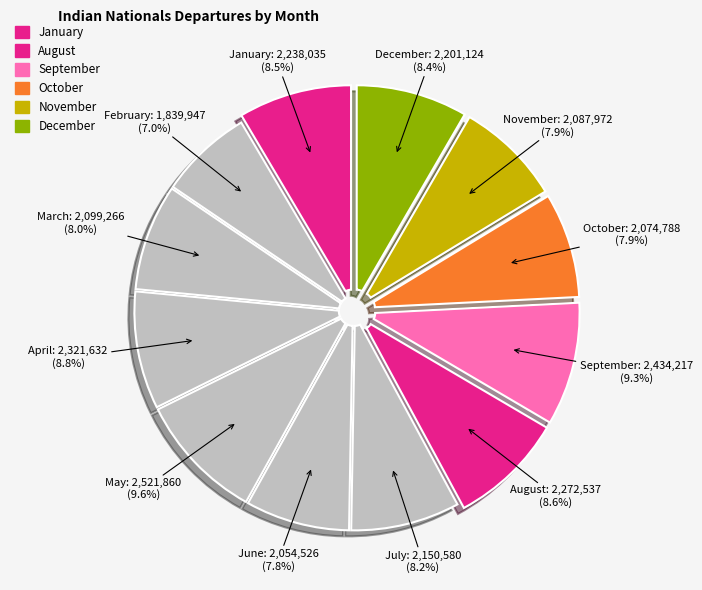

How many segments does this pie chart have?

12